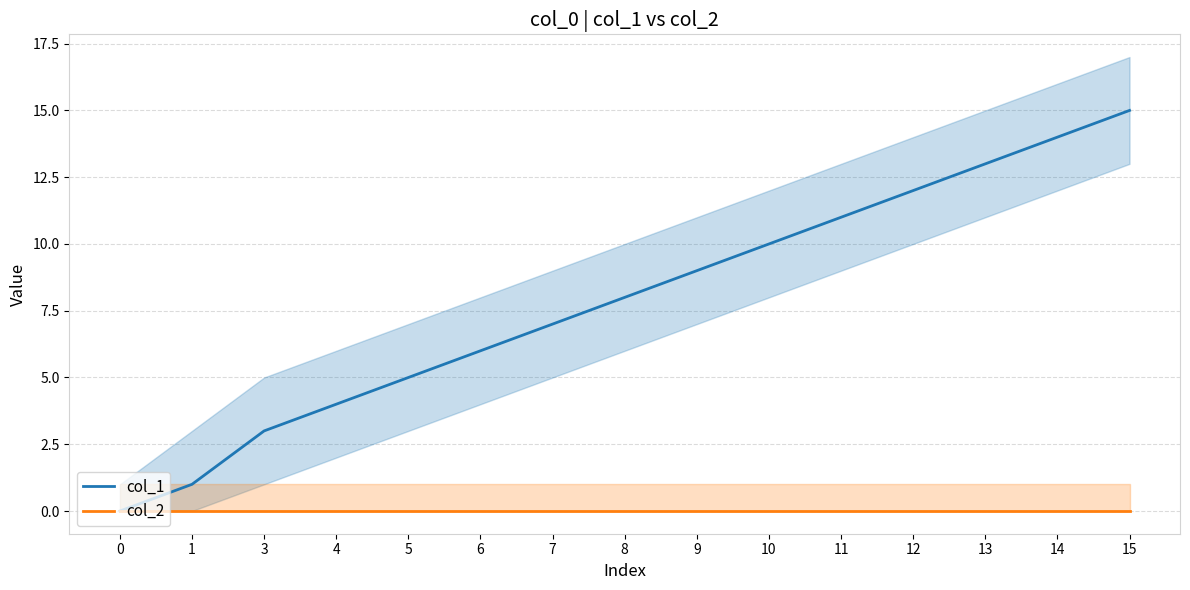

Which category has the highest value across all series?

15